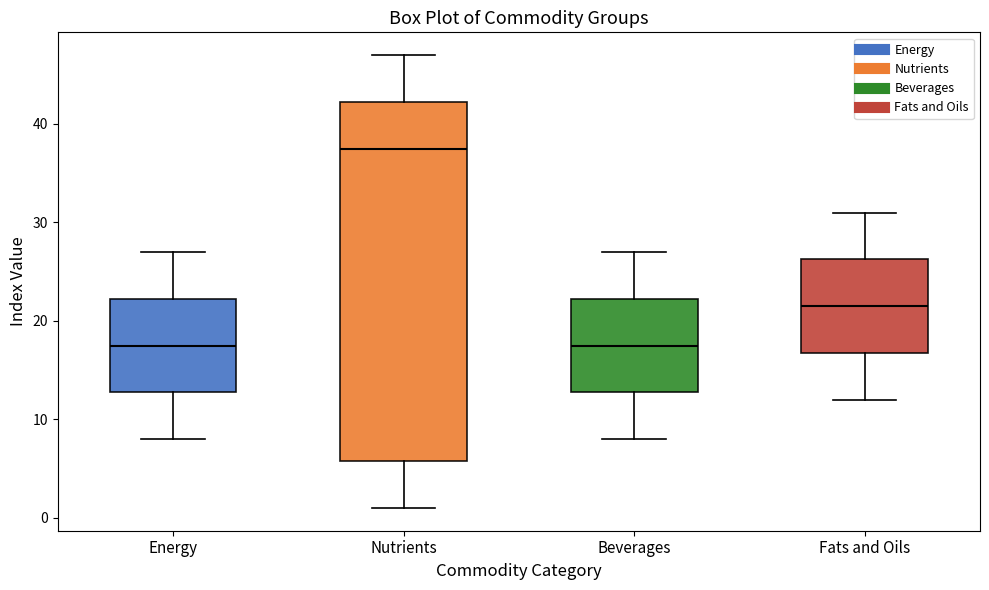

Which box is the tallest, from its lower edge to its upper edge?

Nutrients